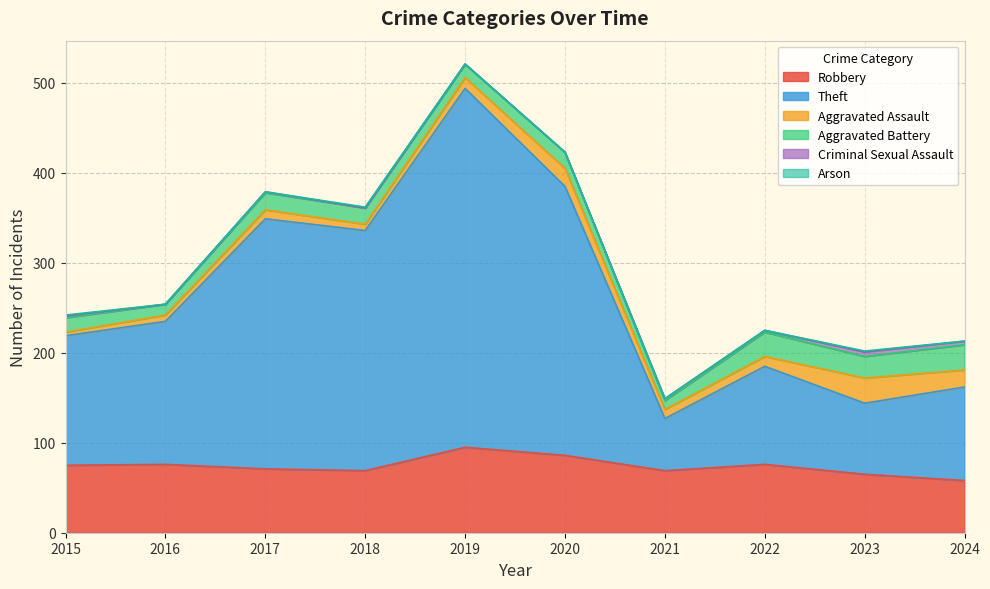

Count the Criminal Sexual Assault values in the range 0 to 2.

8